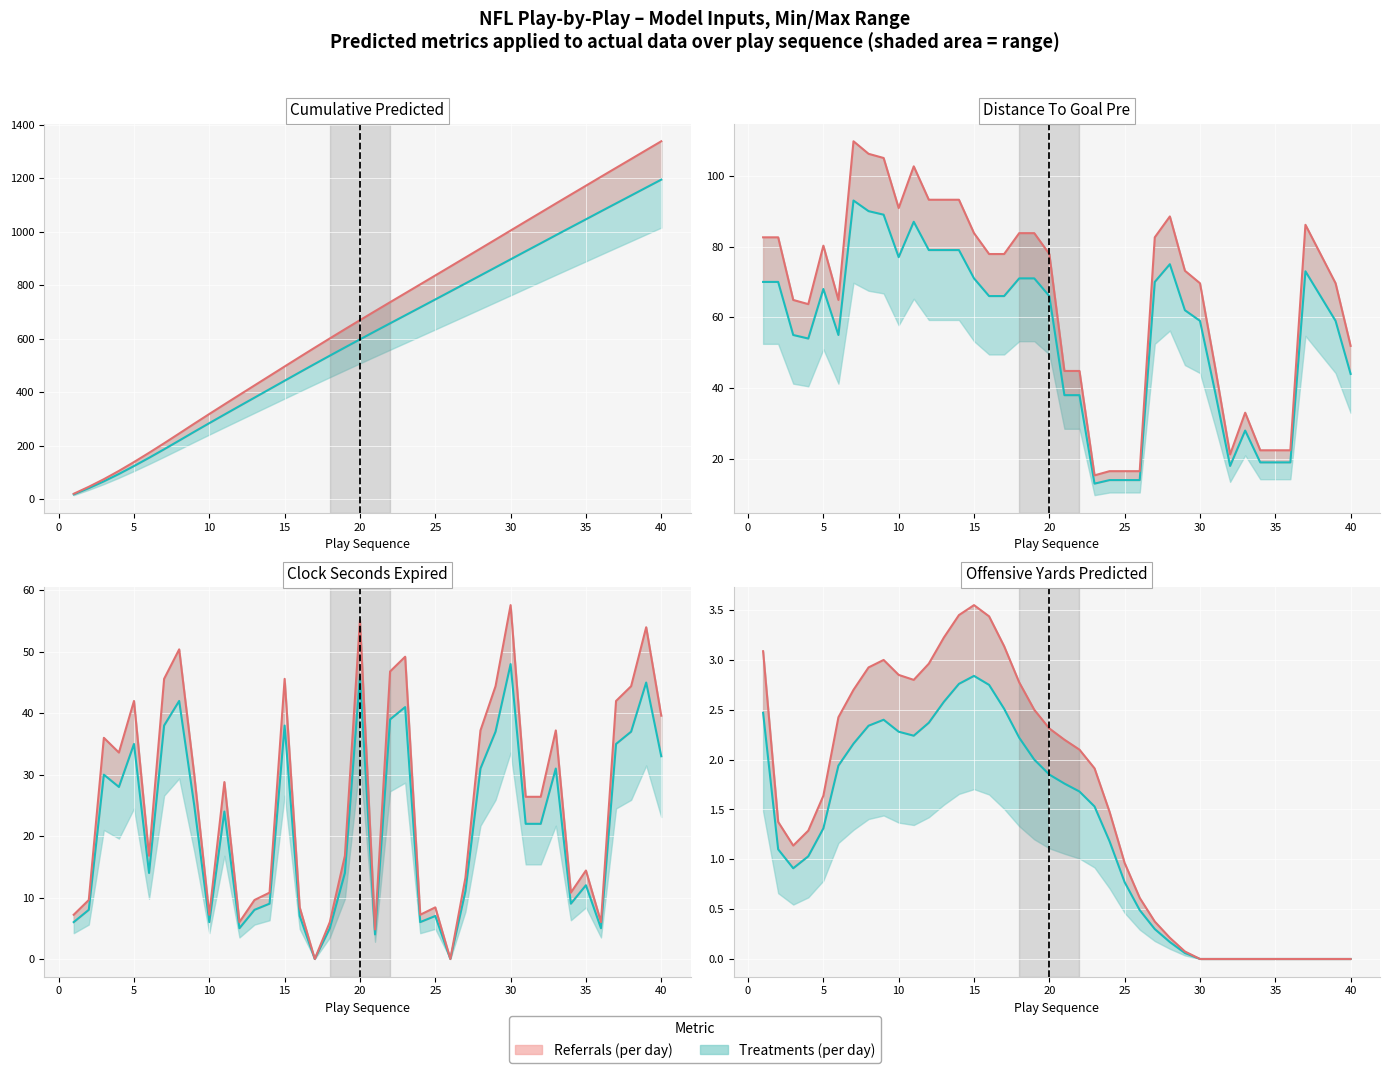

Is the value of Cumulative_Predicted at 17 greater than the value of gameClockSecondsExpired at 15?

Yes